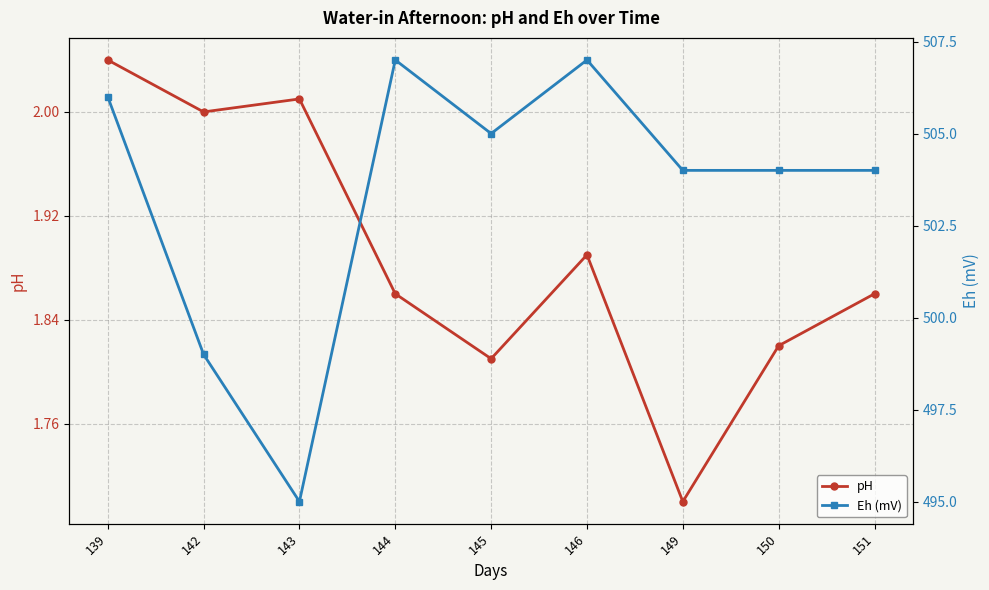

Which series has the largest total across all categories?

Eh (mV)